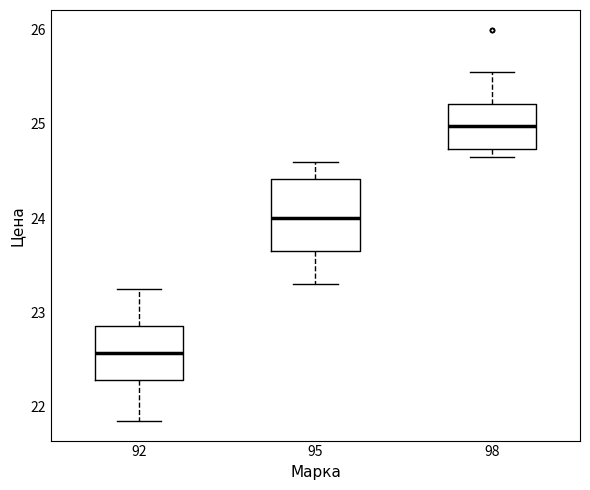

Reading left to right, transcribe this box plot: for each box, give where its median line is, the range the box spans, and where its two whiskers end, as read against the y-axis. The values are not printed on the chart, so give them approximately, as read against the axis.

92: median 22.6, box 22.3 to 22.9, whiskers 21.9 to 23.3
95: median 24.0, box 23.7 to 24.4, whiskers 23.3 to 24.6
98: median 25.0, box 24.7 to 25.2, whiskers 24.7 (just below the box's lower edge) to 25.6